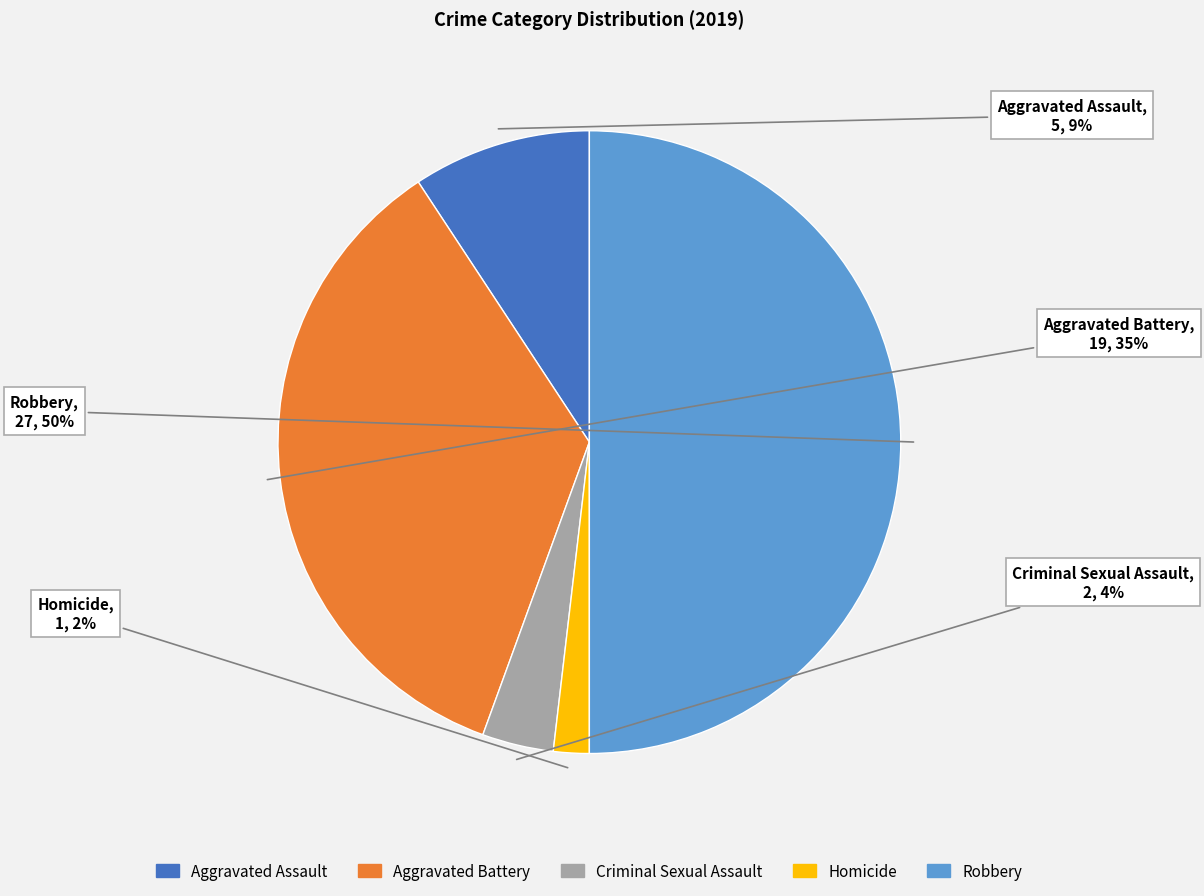

Do Aggravated Battery and Criminal Sexual Assault together represent more than half of the pie?

No